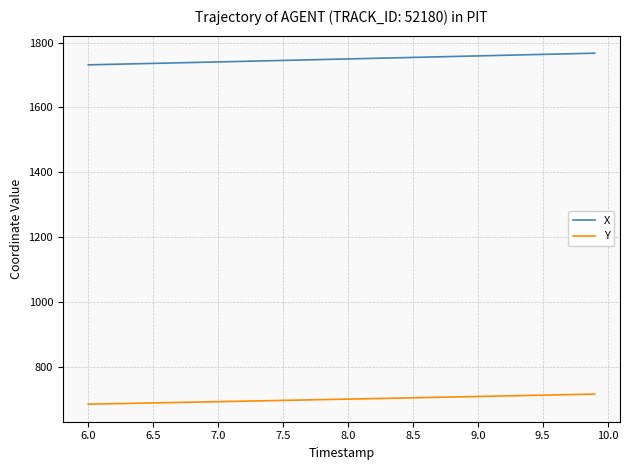

Which series has the largest total across all categories?

X